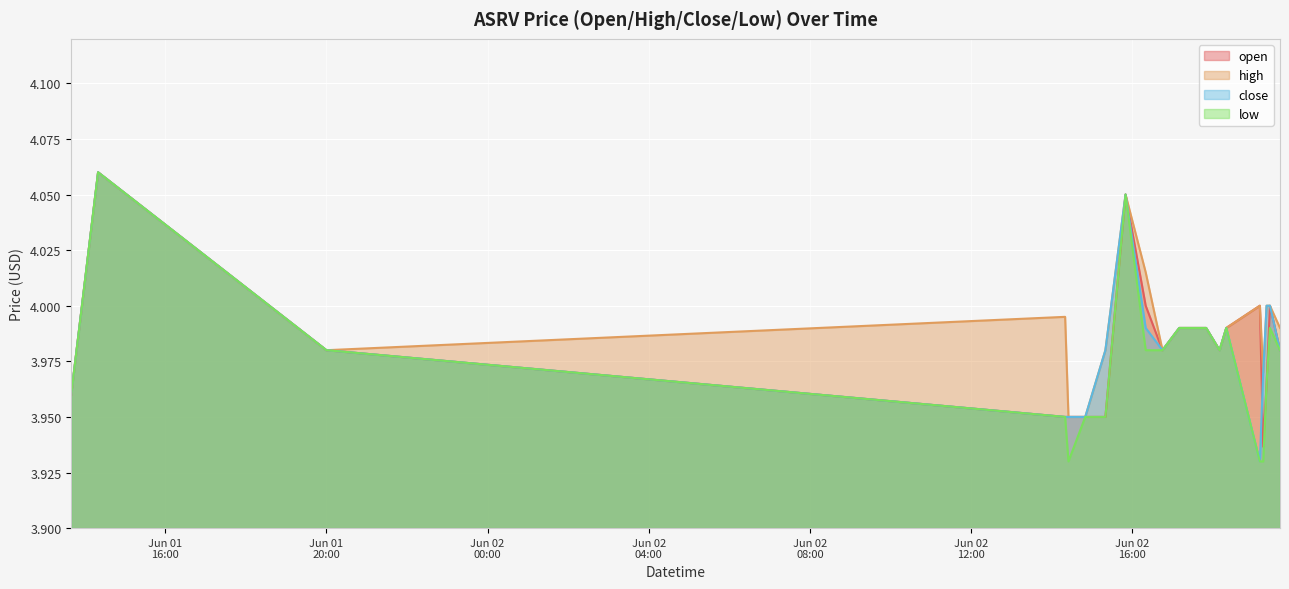

How many lines are shown in the chart?

4